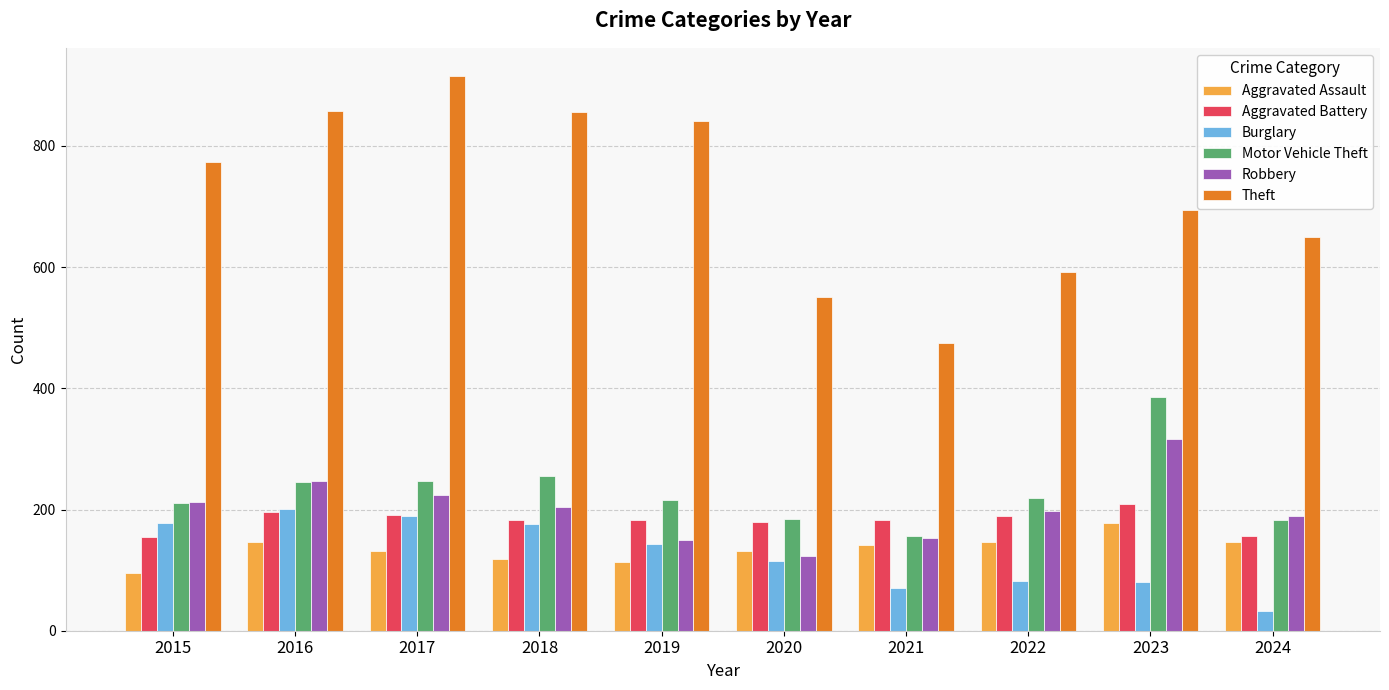

What is the total value across all series at 2024?

1358